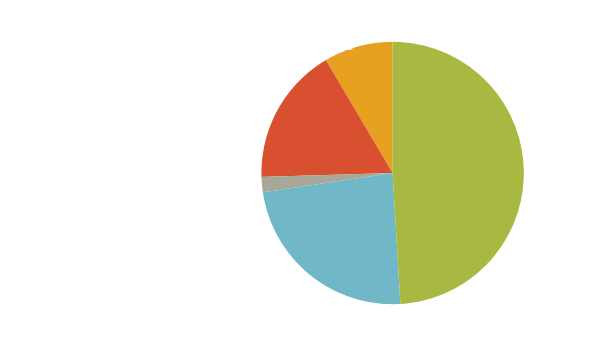

To the nearest percent, what portion does Aggravated Assault represent?

8%